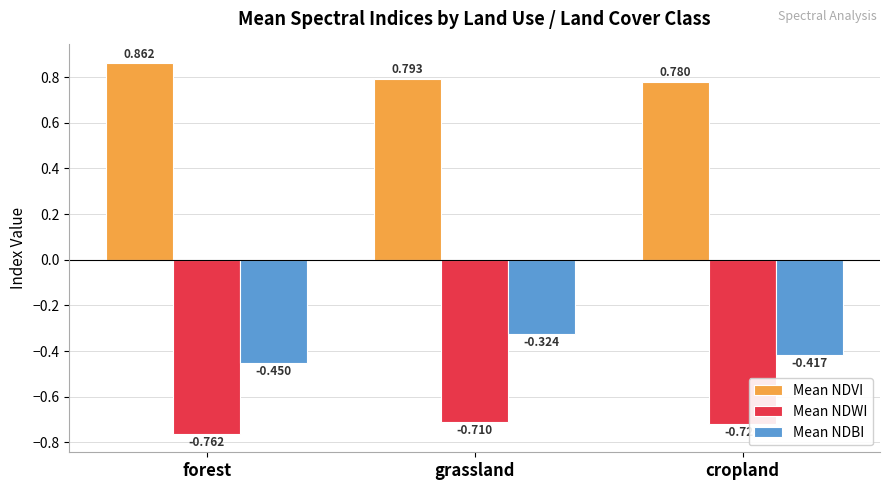

What is the spread (max minus min) of values at cropland?

1.5